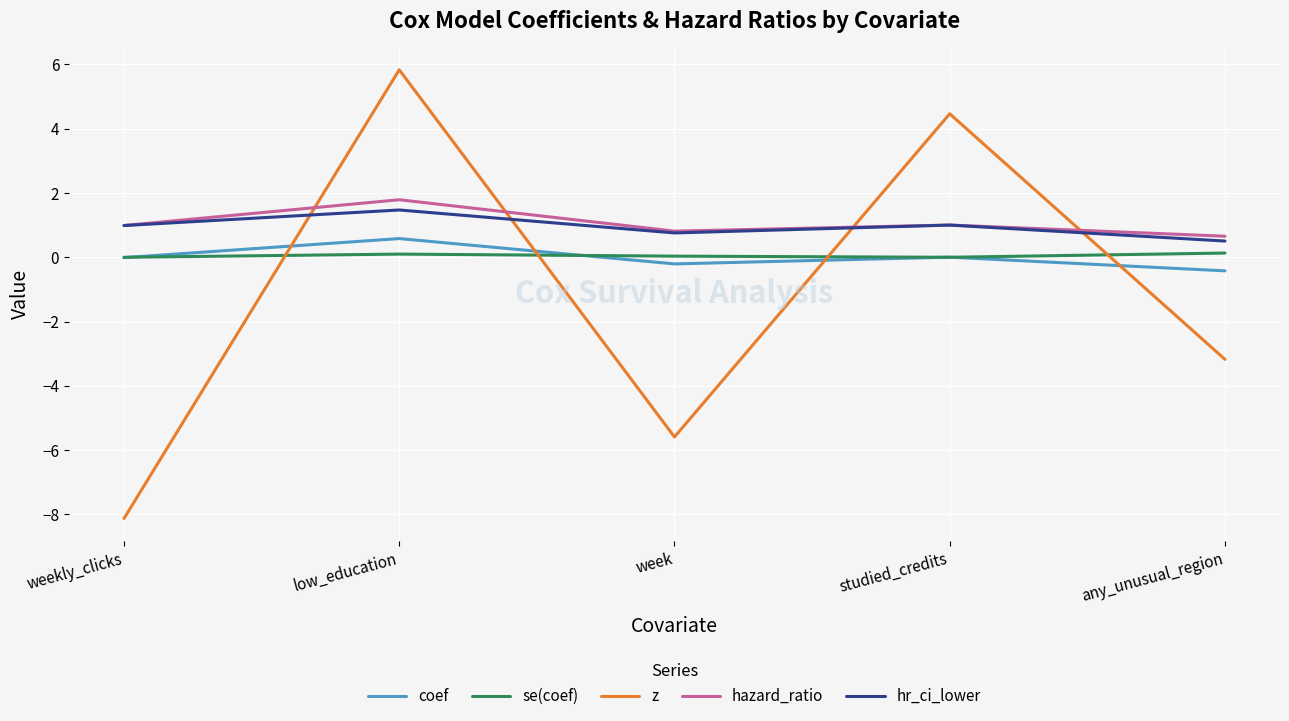

True or false: z and coef cross at least once.

True